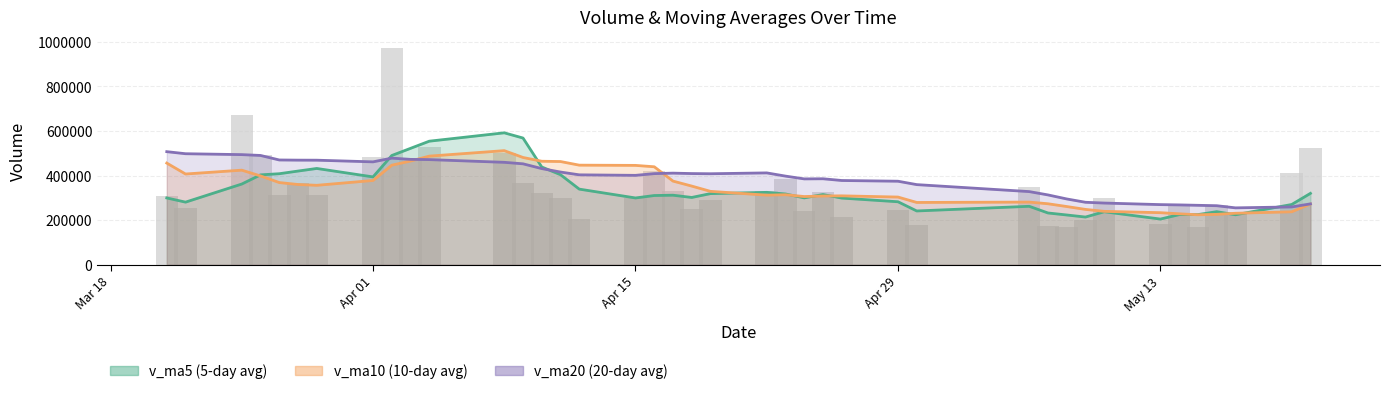

Does the chart contain stacked bars?

No